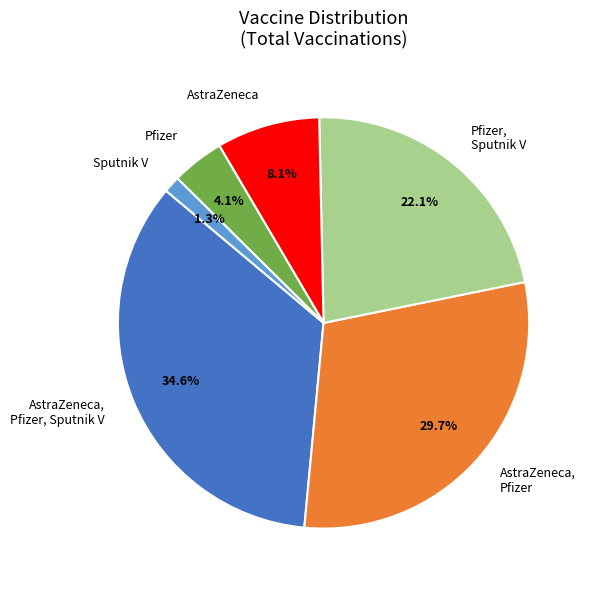

What percentage is NOT represented by Pfizer?

95.9%